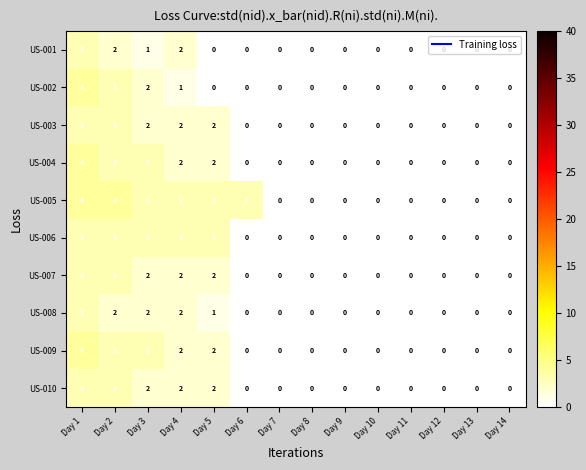

Which series has the largest total across all categories?

US-005